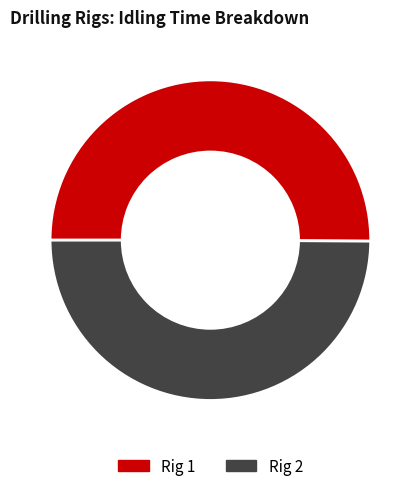

To the nearest percent, what percentage of the pie is Rig 1?

50%